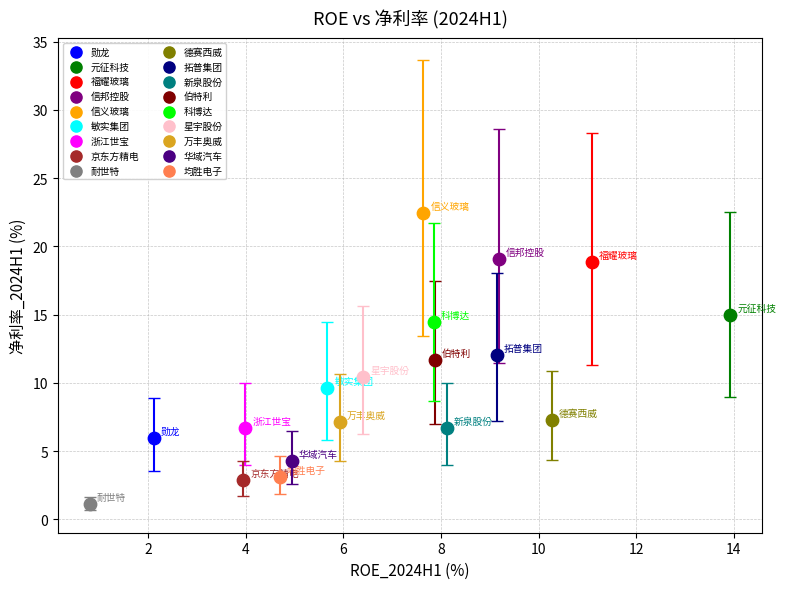

Which series contains the highest Y value?

信义玻璃